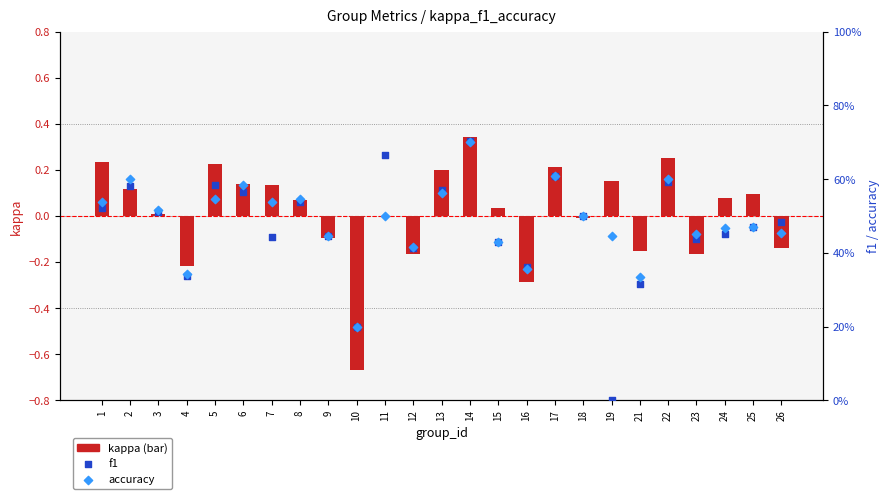

What is the total value across all series at 10?

-0.3